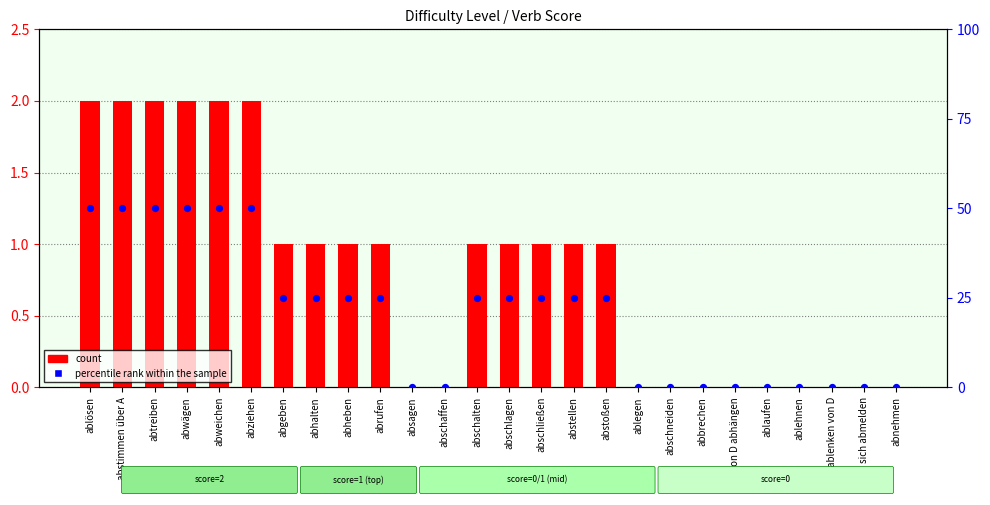

Is the value of percentile rank within the sample at abstellen greater than the value of count at ablegen?

Yes